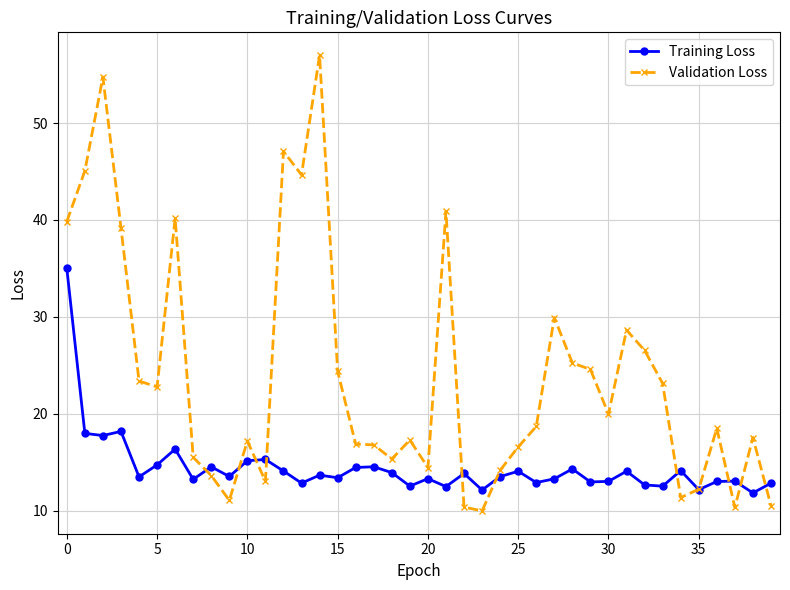

Rank the series by their average value, from highest to lowest.

Validation Loss, Training Loss